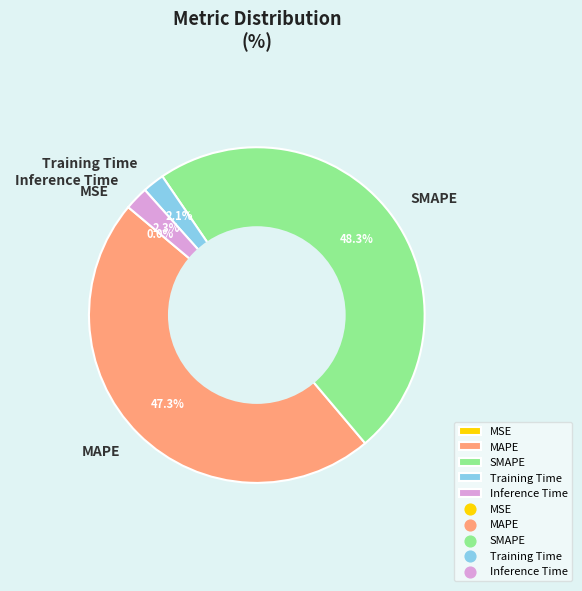

To the nearest percent, what is the average slice percentage?

20%